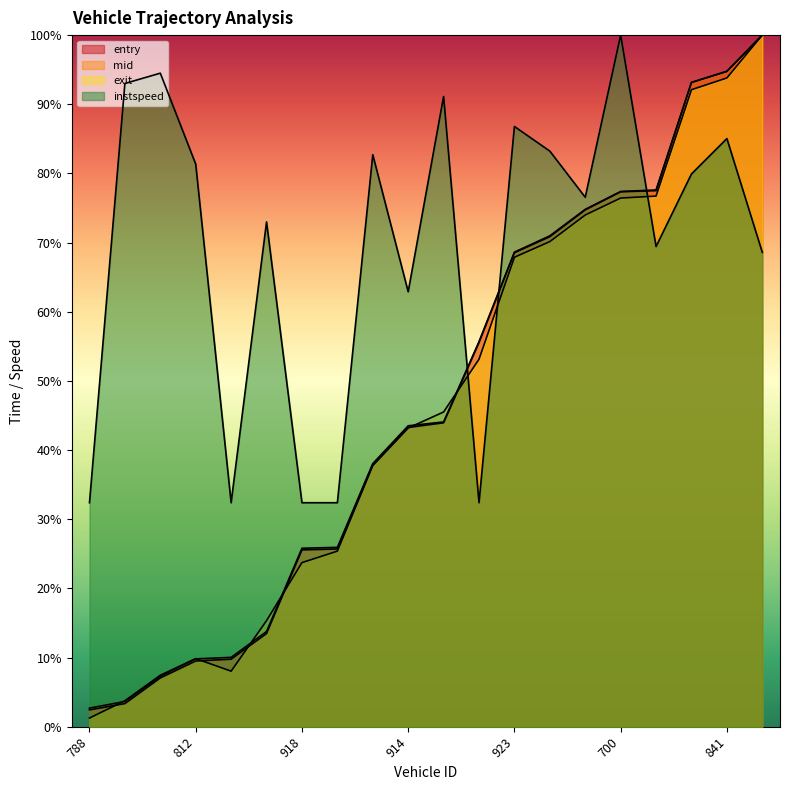

How many intersections are there between instspeed and exit?

3